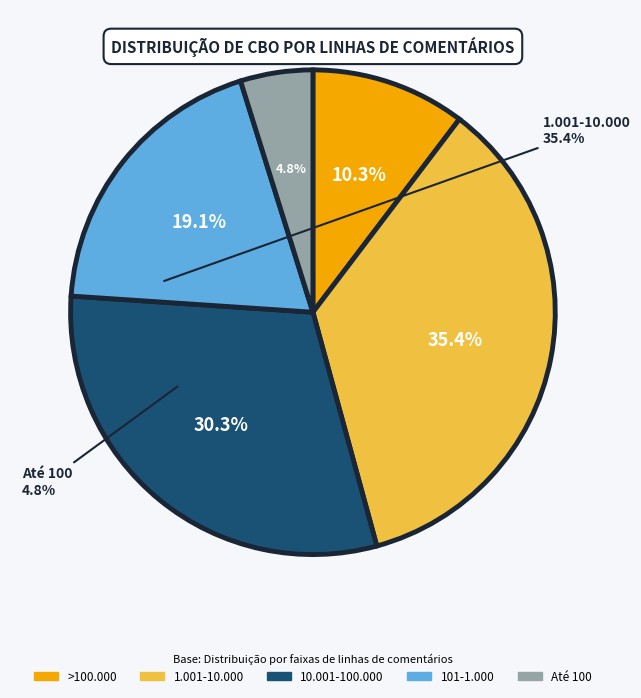

Which slice is the largest?

1.001-10.000